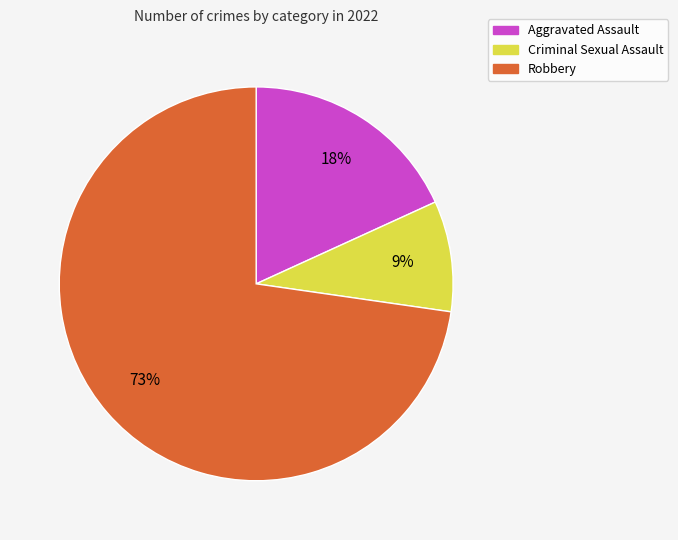

To the nearest percent, what is the difference between the largest and smallest slice percentages?

64%